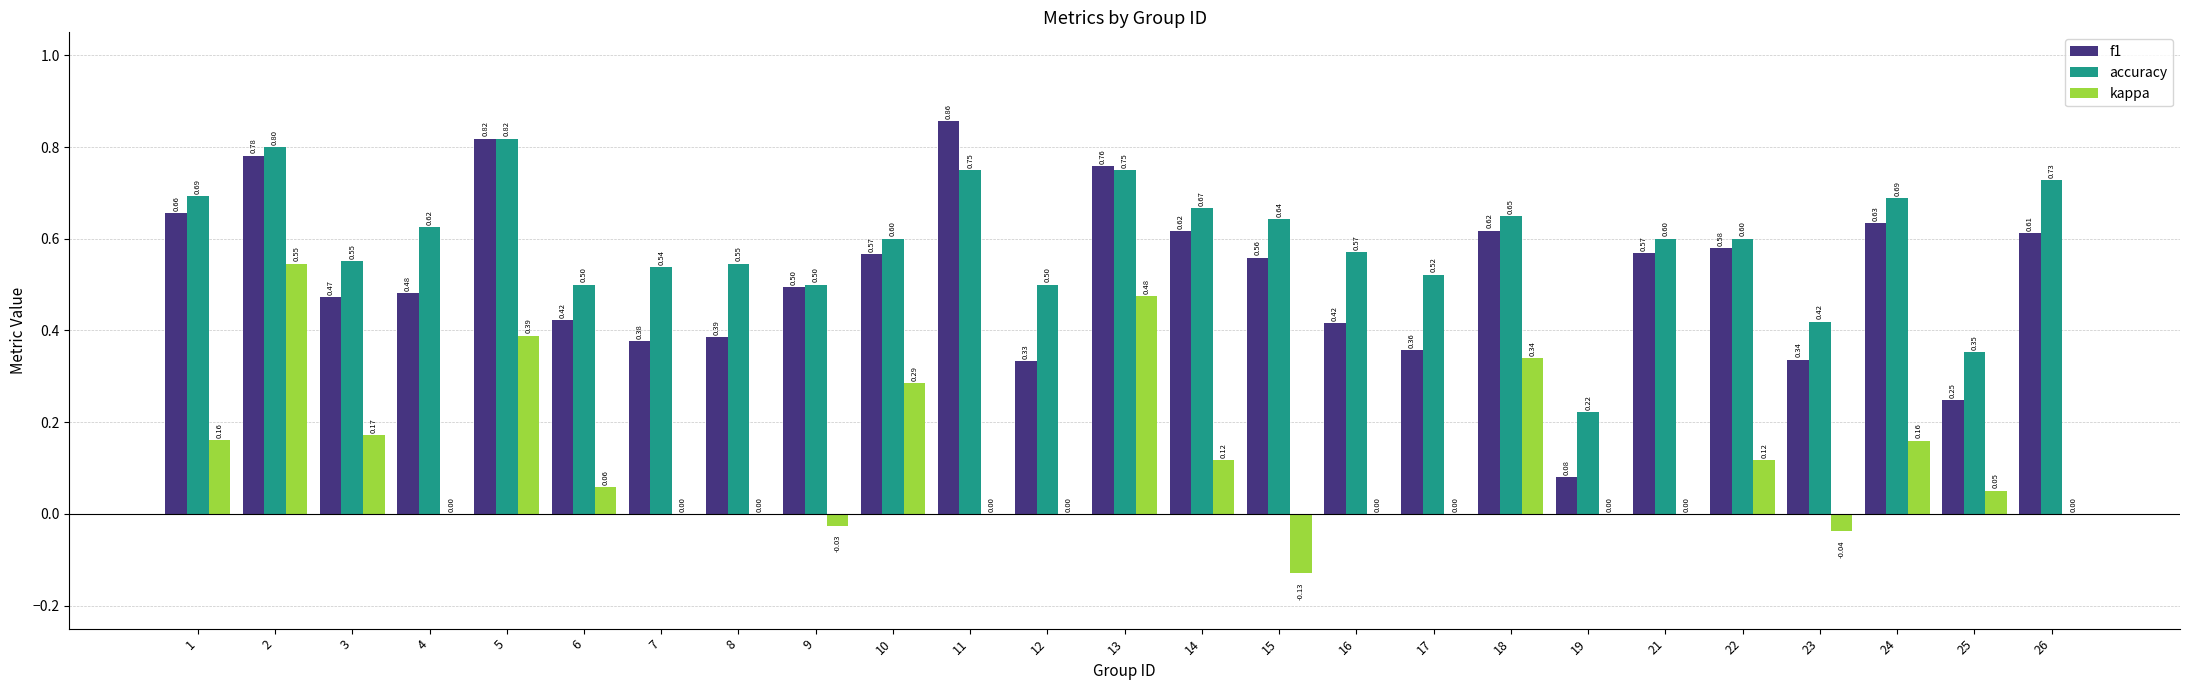

Is the value of kappa at 3 greater than the value of f1 at 10?

No